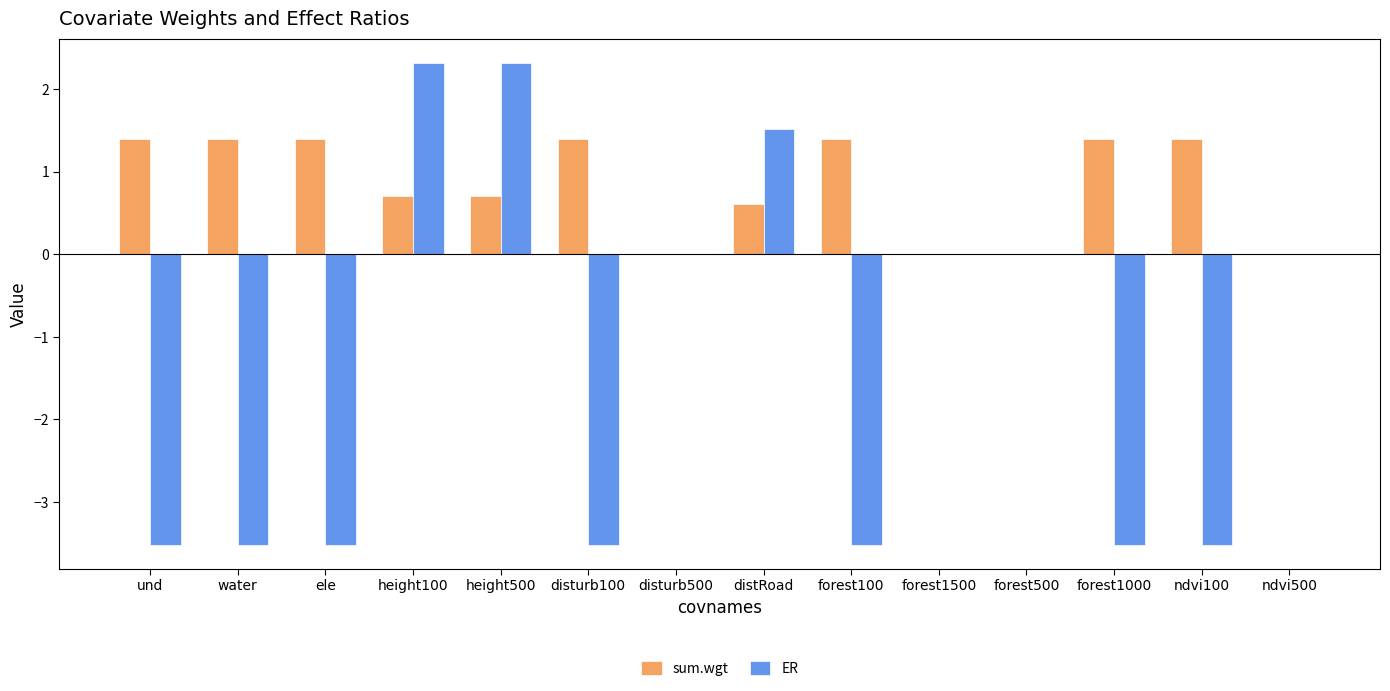

Reading left to right, transcribe all the data shown in this chart.

sum.wgt: 1.4	1.4	1.4	0.7	0.7	1.4	0.0	0.6	1.4	0.0	0.0	1.4	1.4	0.0
ER: -3.5	-3.5	-3.5	2.3	2.3	-3.5	0.0	1.5	-3.5	0.0	0.0	-3.5	-3.5	0.0